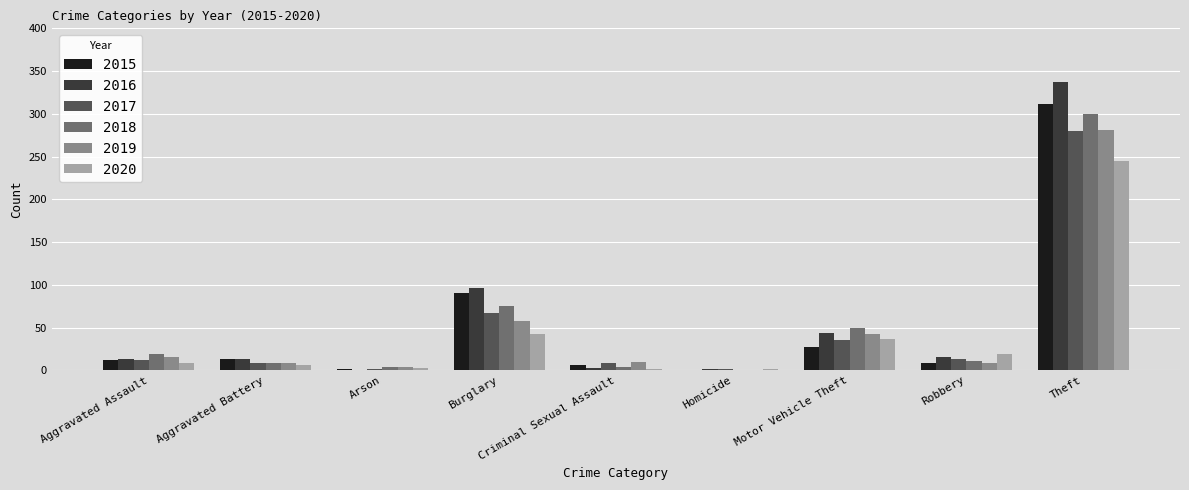

What is the total value across all series at Aggravated Battery?

57